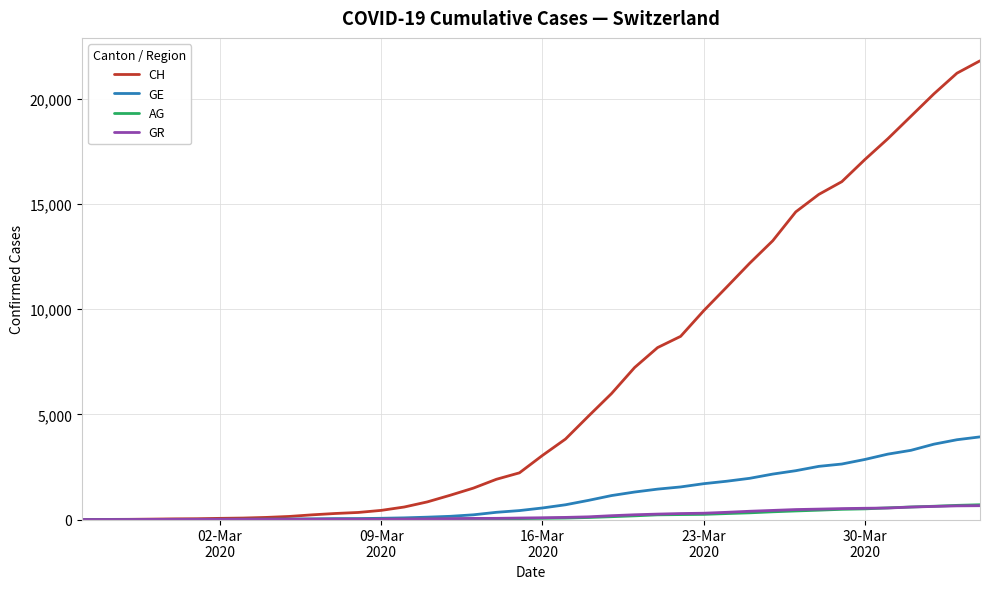

Which series has the widest spread of values?

CH